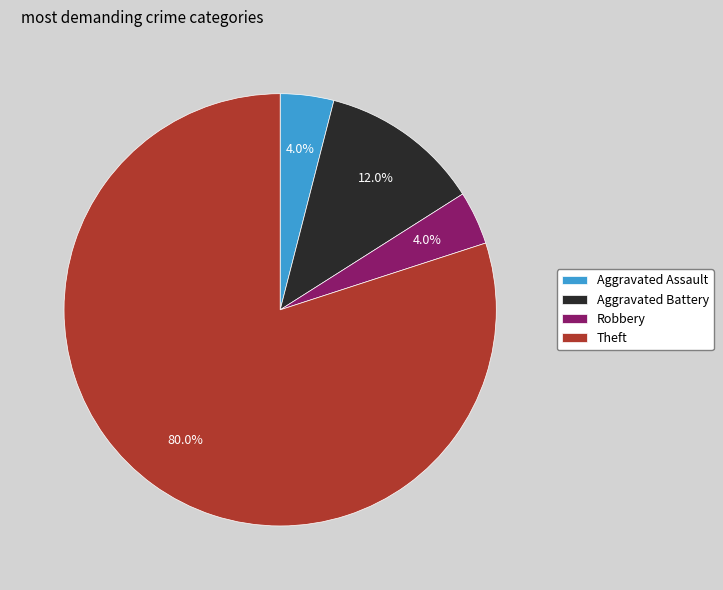

Combined, do Theft and Aggravated Battery account for over 50%?

Yes